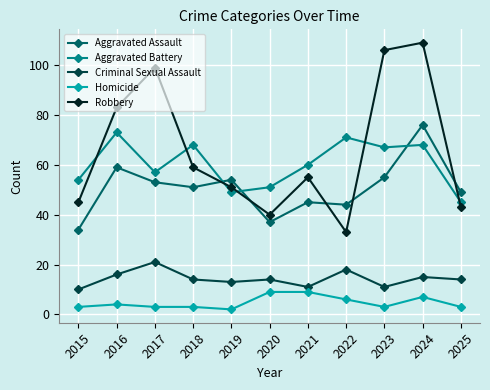

What are all the series names shown in the legend?

Aggravated Assault, Aggravated Battery, Criminal Sexual Assault, Homicide, Robbery